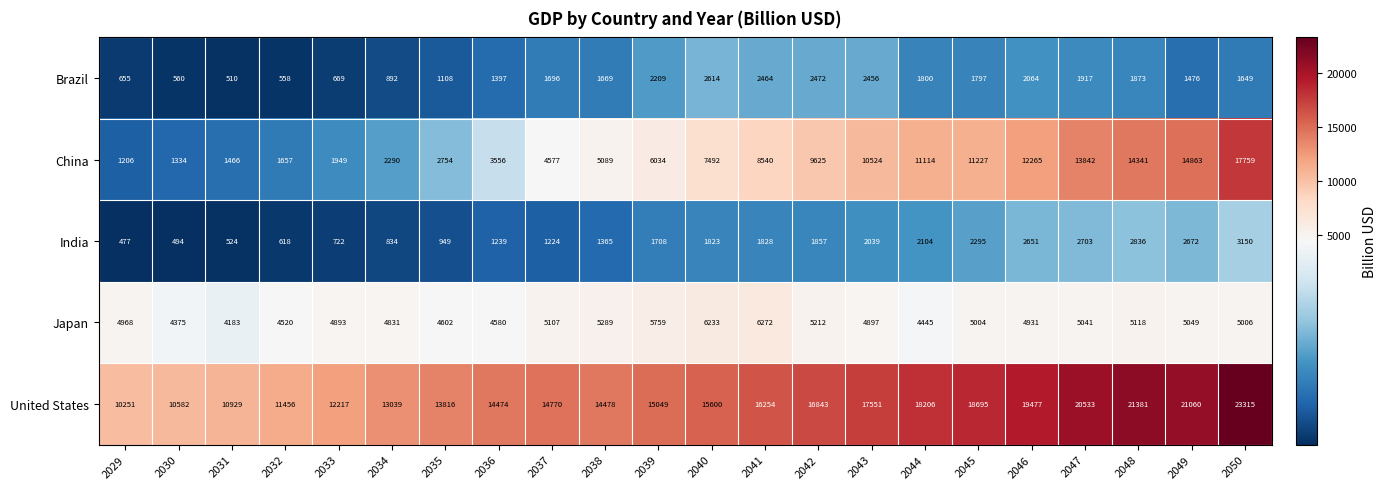

Which series changed the most between 2044 and 2050?

China